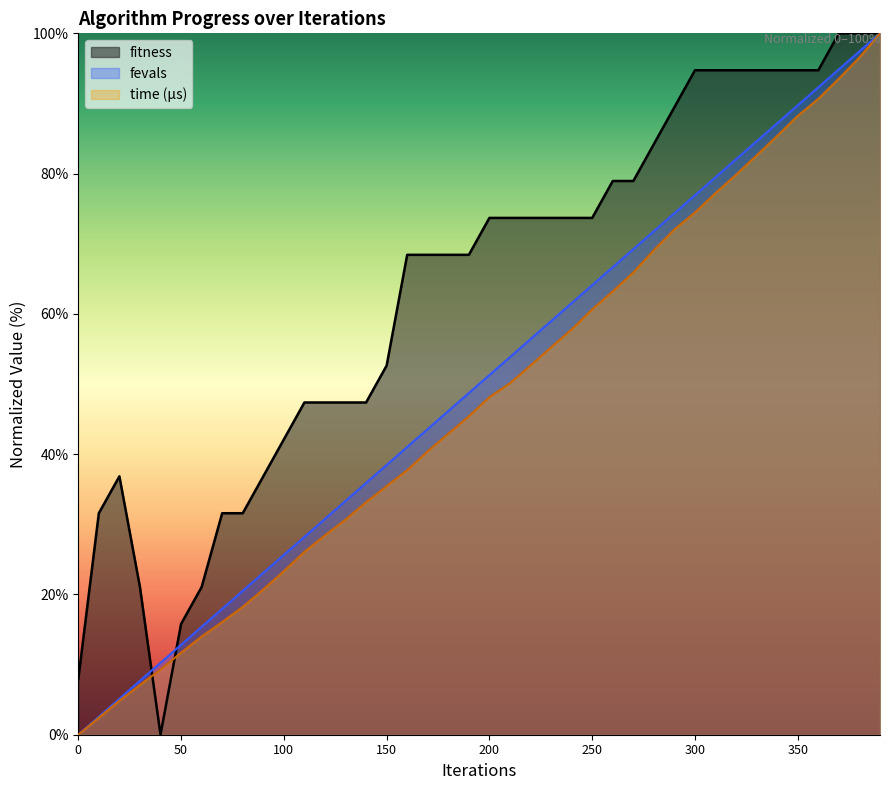

At which label is time_us closest to 50?

210